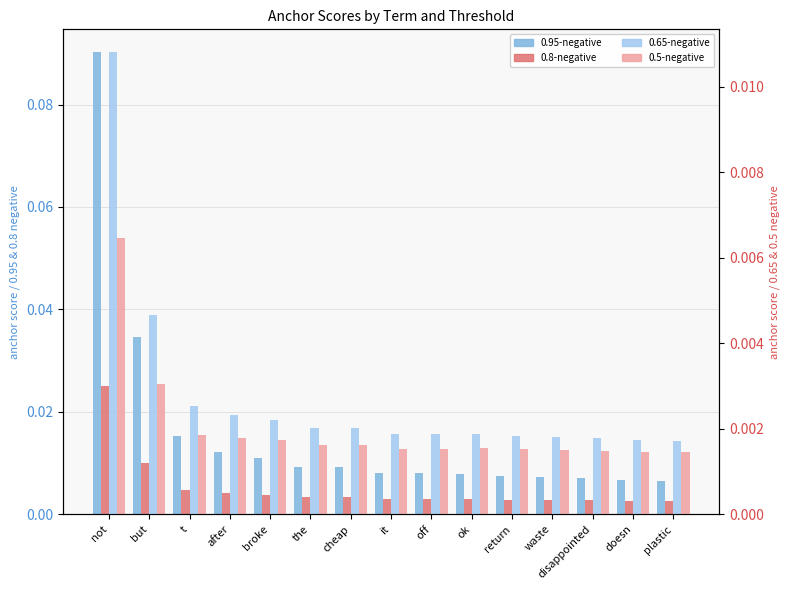

What is the total value across all series at not?

0.1